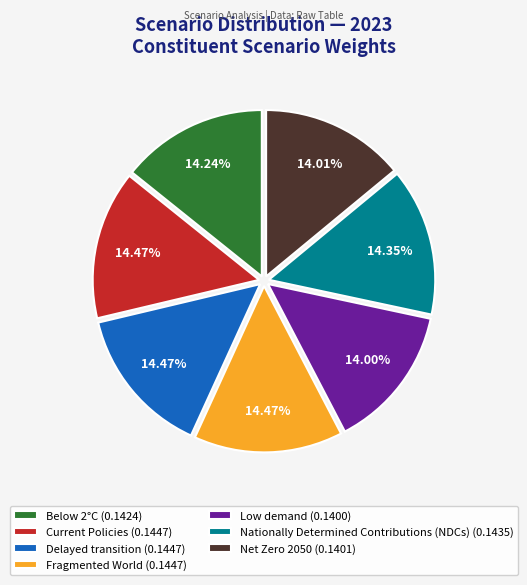

Count the number of slices in the pie.

7